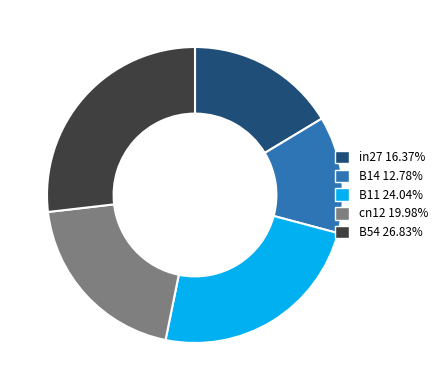

Do B11 and in27 together represent more than half of the pie?

No